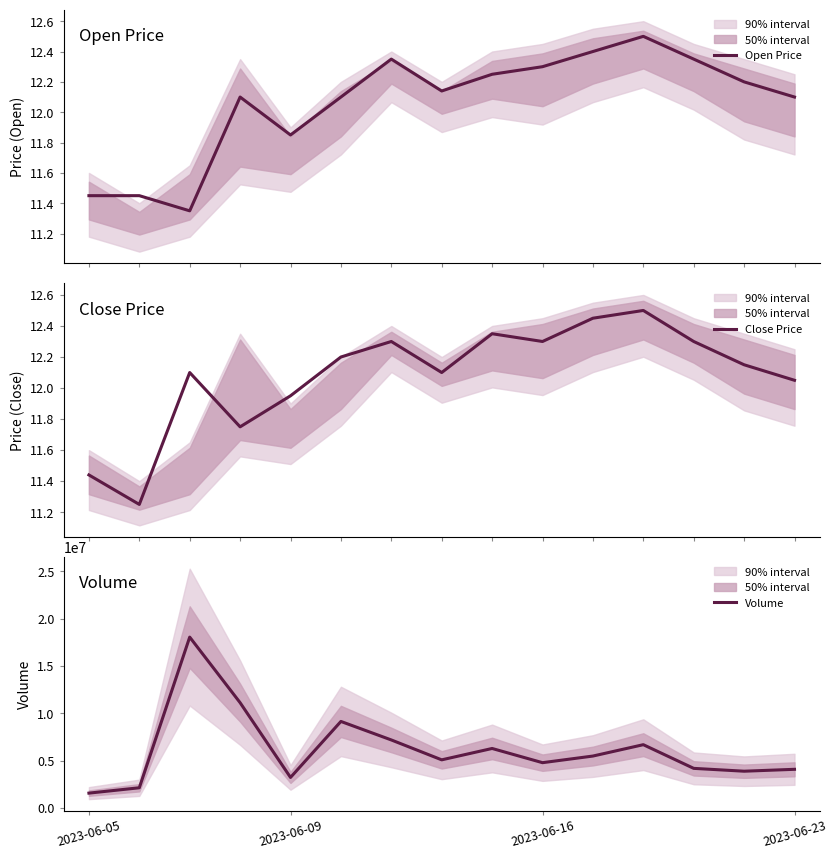

What is the maximum value for Volume?

18055927